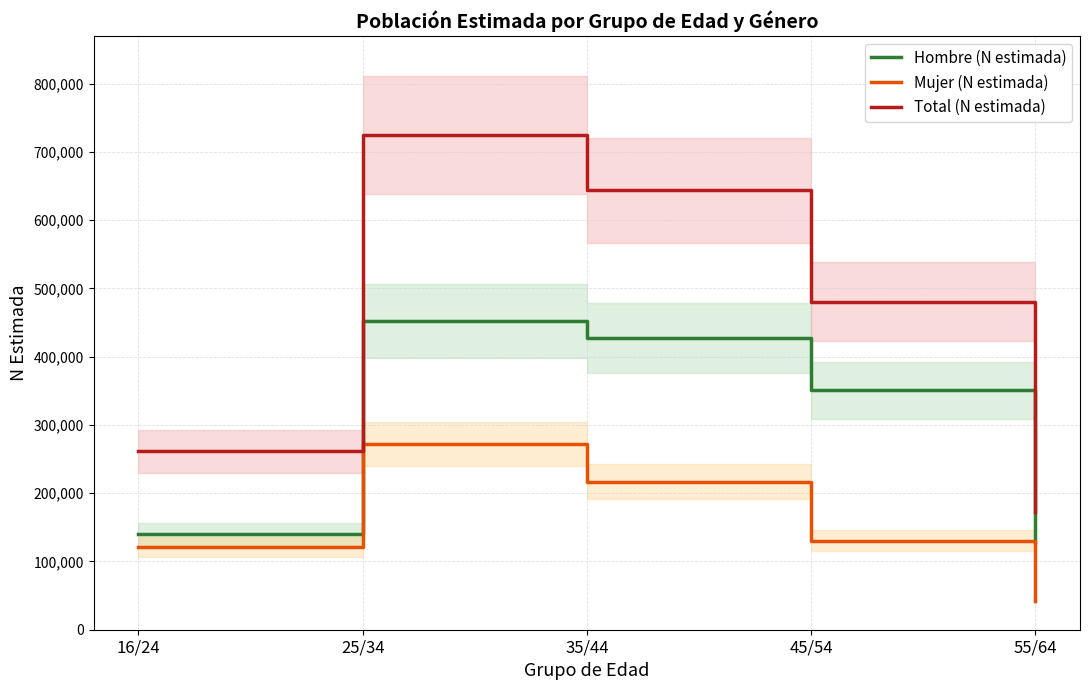

True or false: Mujer (N estimada) has a value of 214967 at 45/54.

False